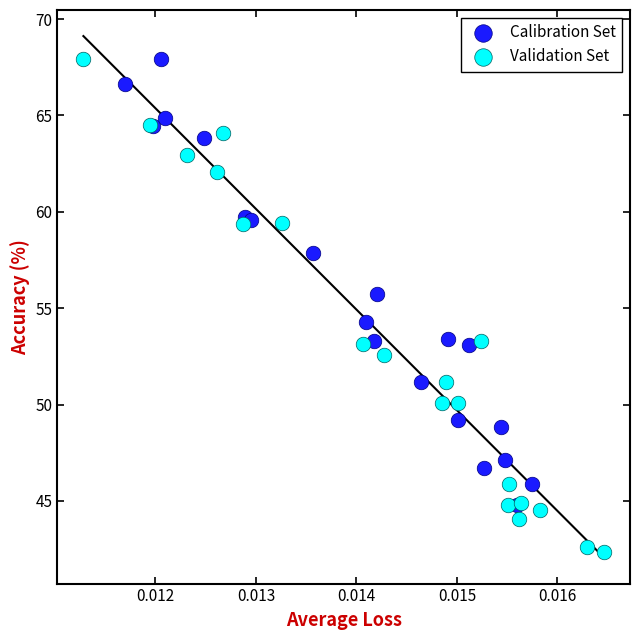

Which series has the widest spread of Y values?

Validation Set